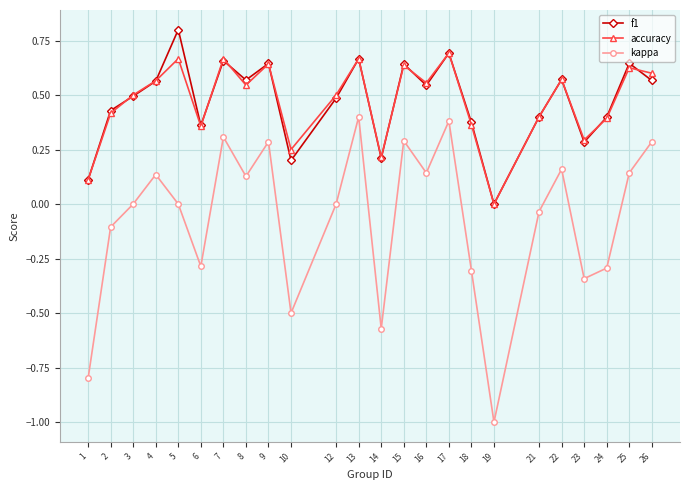

At which category does accuracy reach its first local peak?

5